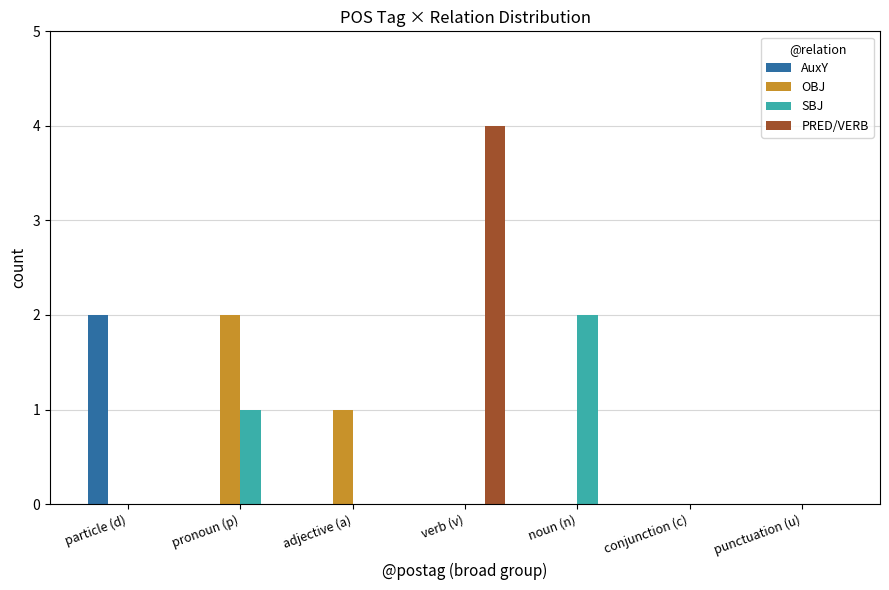

What is the total value across all series at pronoun (p)?

3